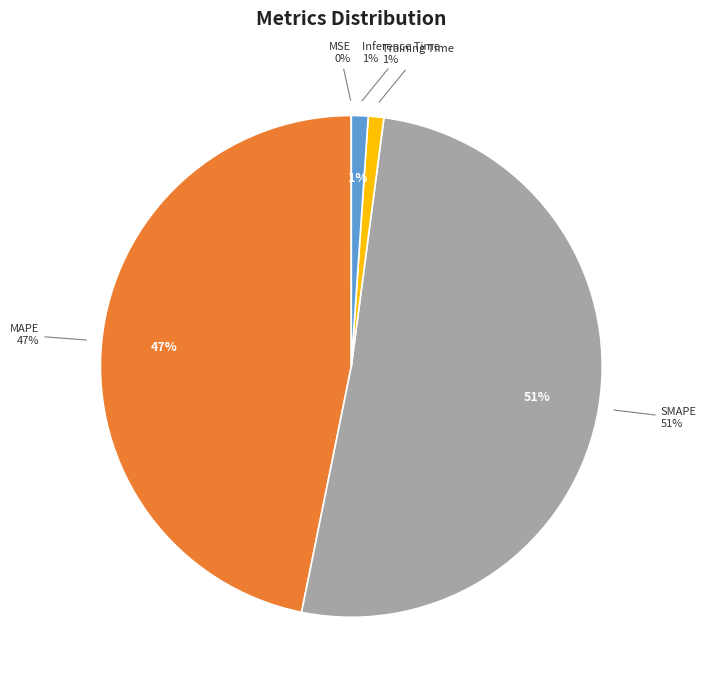

Is it true that MSE is 0% of the pie?

True